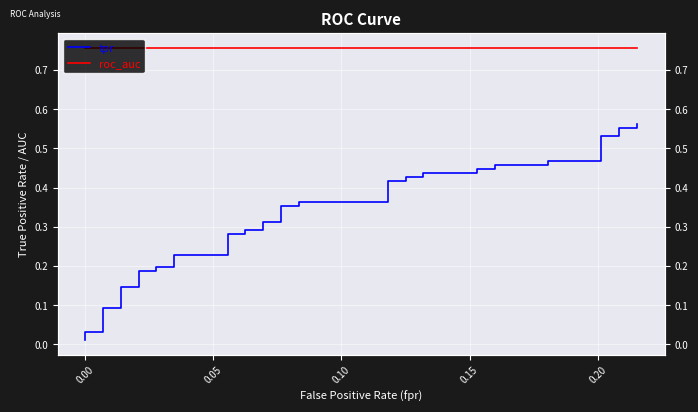

Read the roc_auc value at 0.00.

0.8